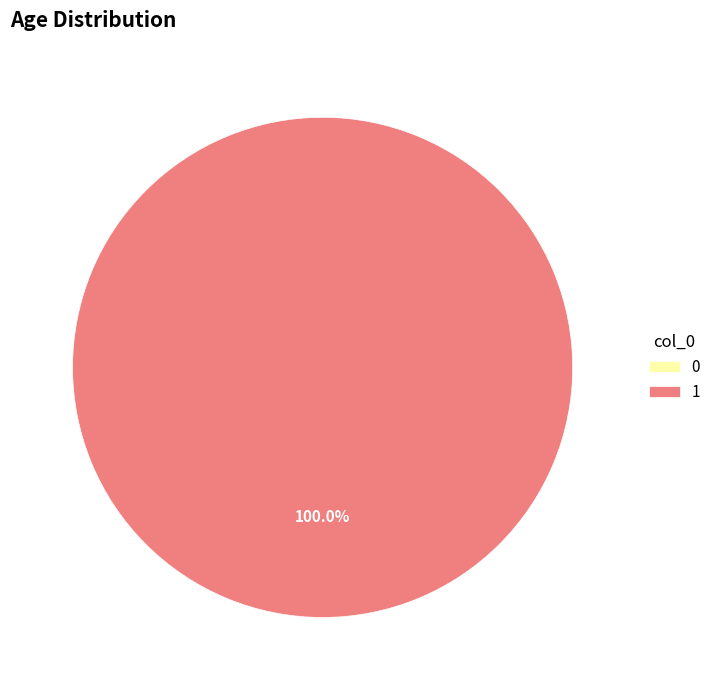

Between 0 and 1, which is larger?

1